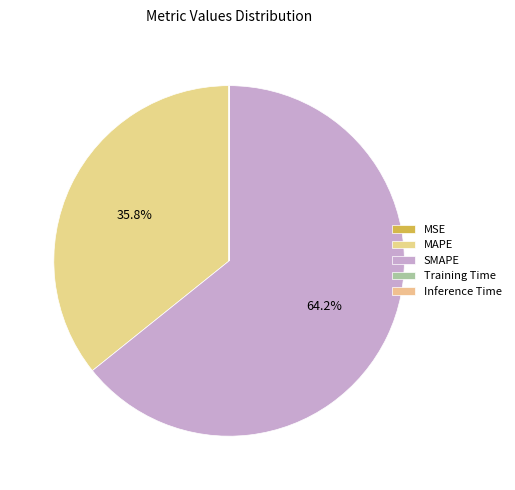

Is MSE the majority of the pie?

No